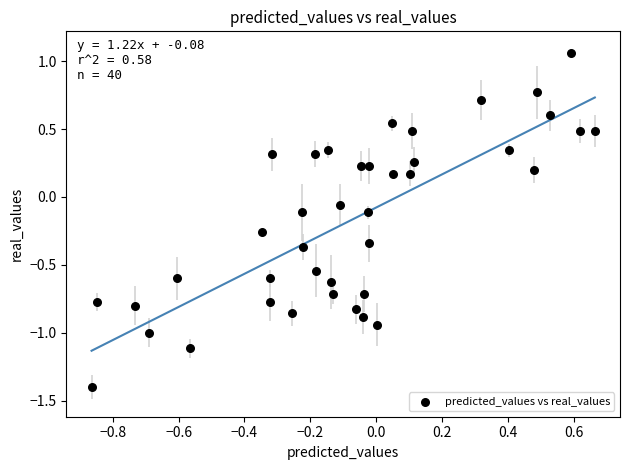

What is the range of X values (max minus min)?

1.5